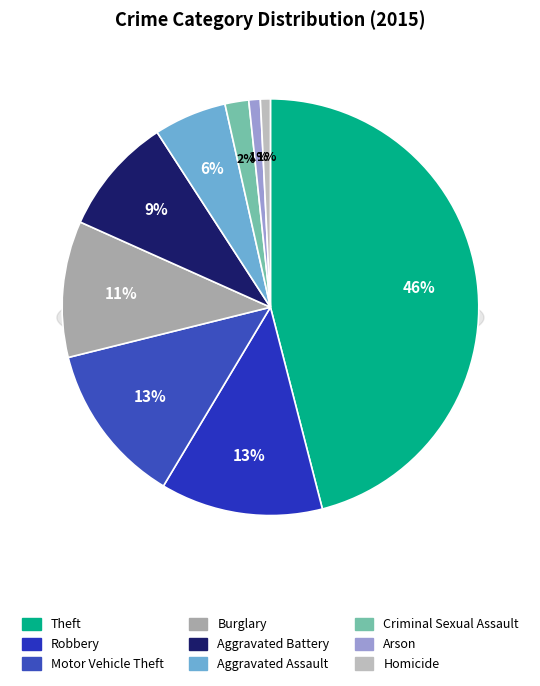

Which slice is the smallest?

Homicide